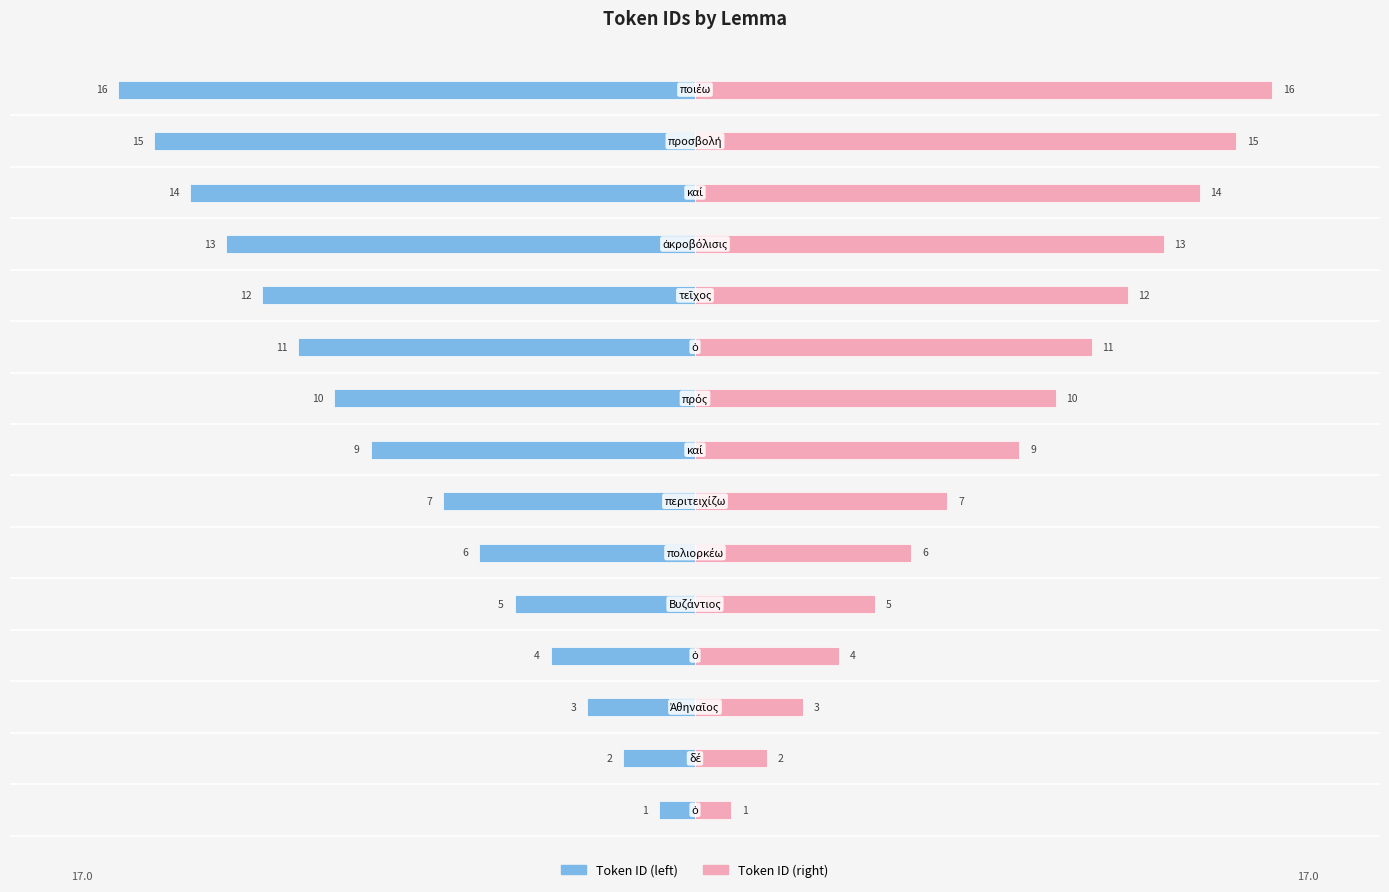

Which series has the largest range (max minus min)?

Token ID (left)